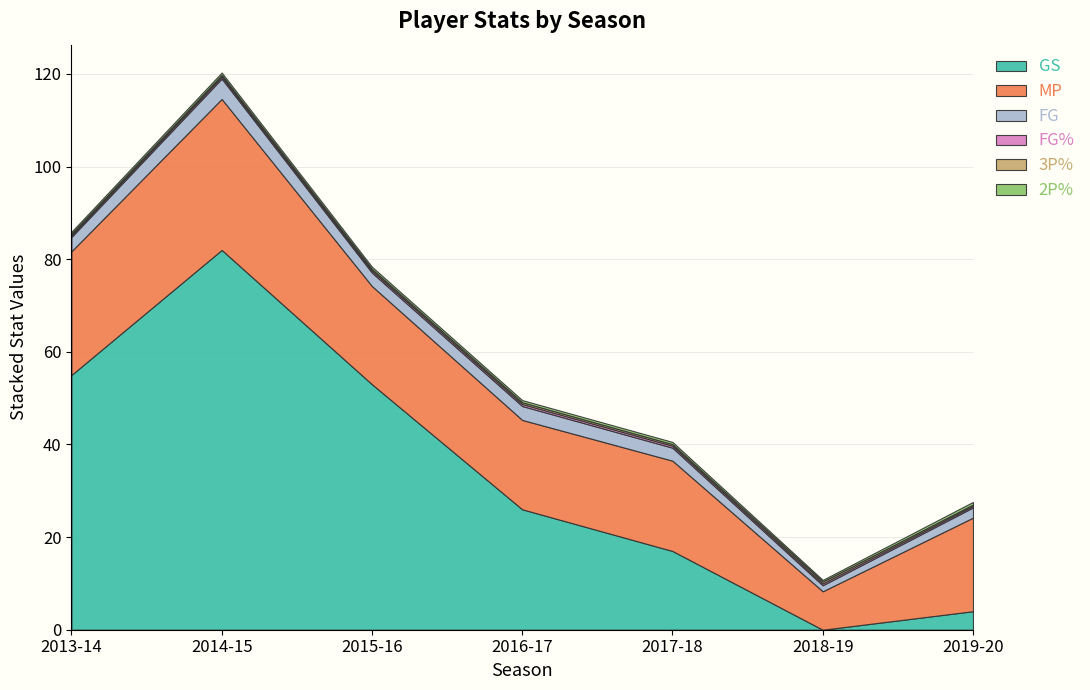

How many values in the GS series are below 26?

3